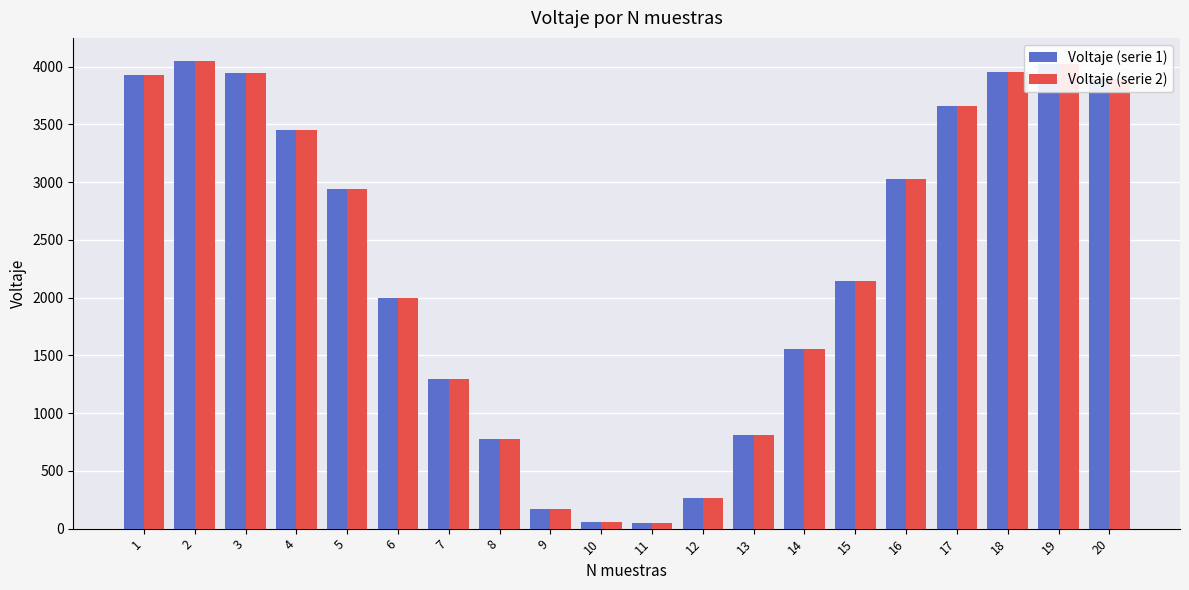

At how many categories does at least one series exceed 1602?

12